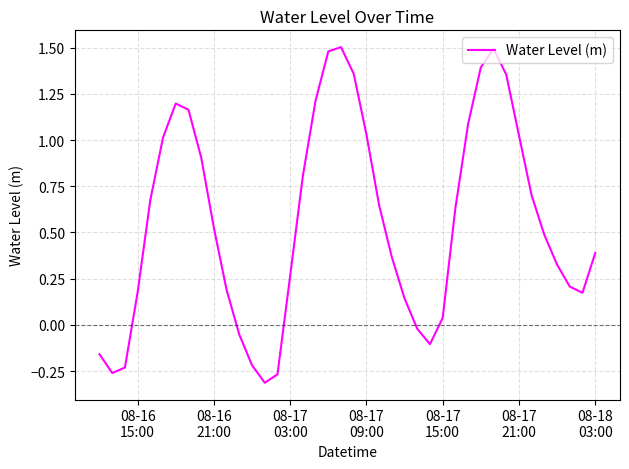

What is the difference between the maximum and minimum values?

1.8